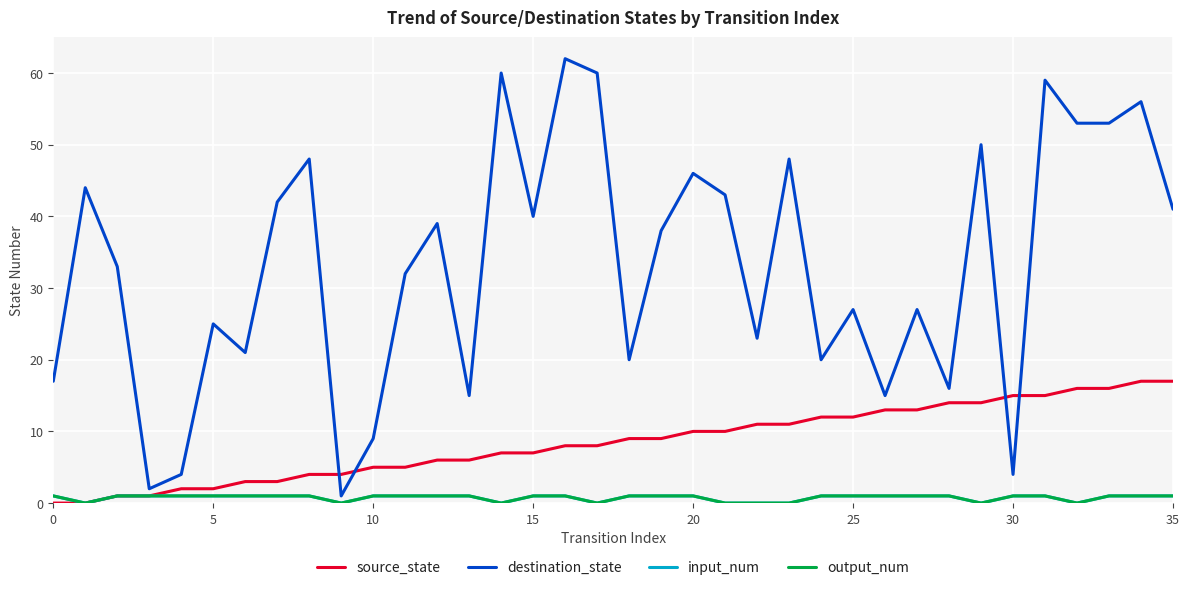

Does the chart display data point markers on the line(s)?

No